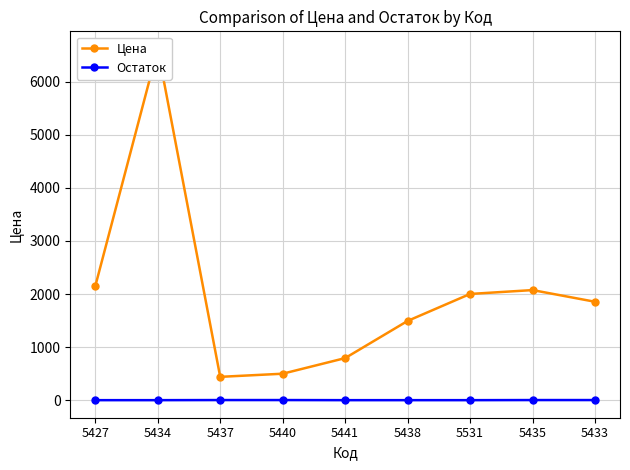

What is the label of the 3rd point from the right?

5531